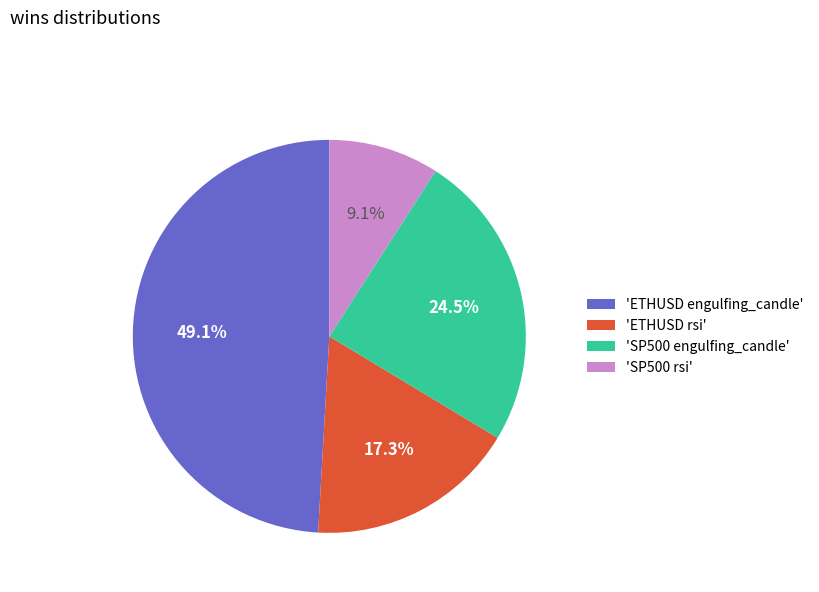

Combined, do 'SP500 rsi' and 'SP500 engulfing_candle' account for over 50%?

No